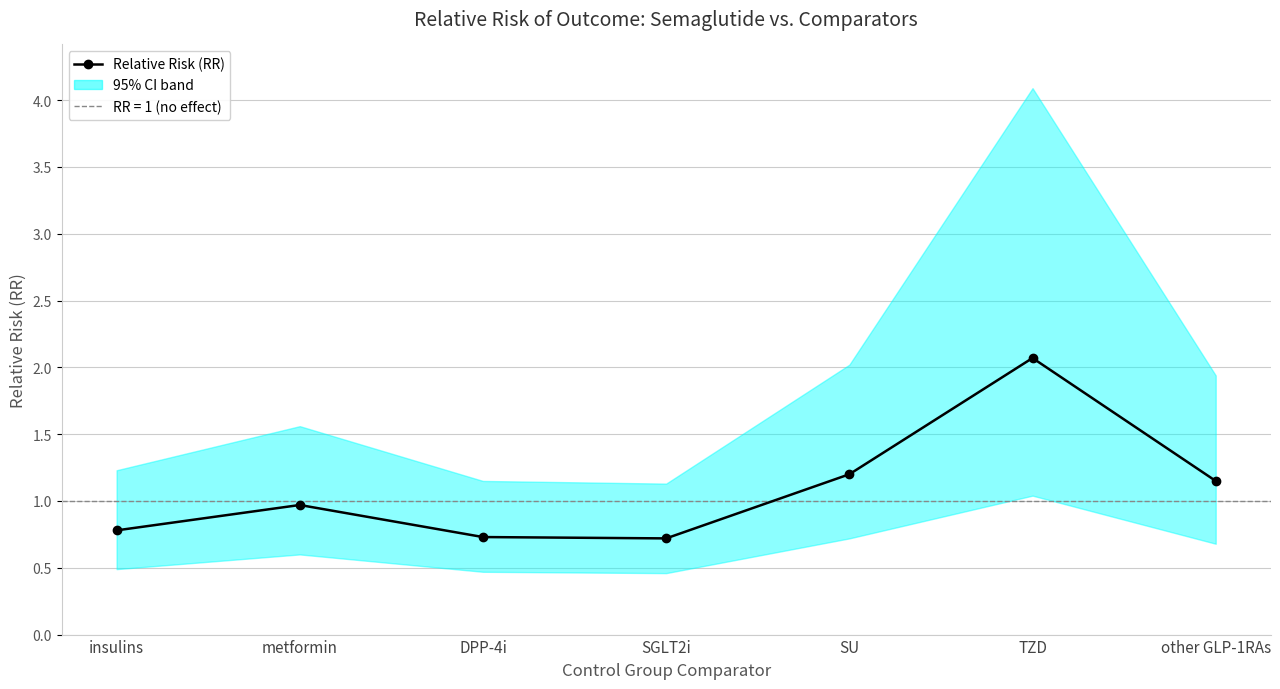

Which has a higher value, other GLP-1RAs or insulins?

other GLP-1RAs